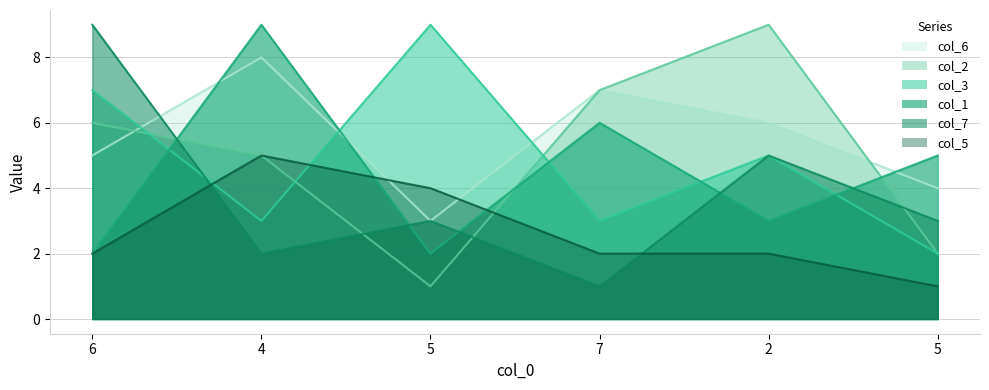

True or false: col_6 and col_2 intersect in this chart.

True